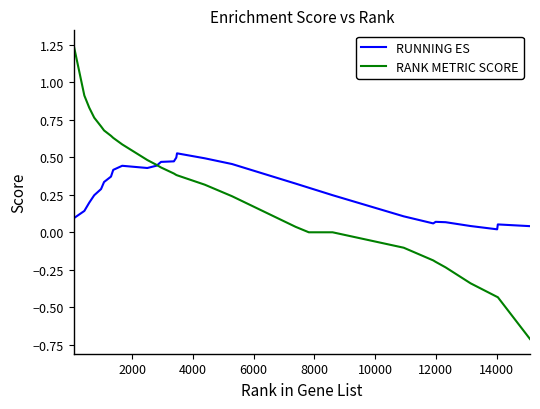

True or false: RANK METRIC SCORE and RUNNING ES intersect in this chart.

True